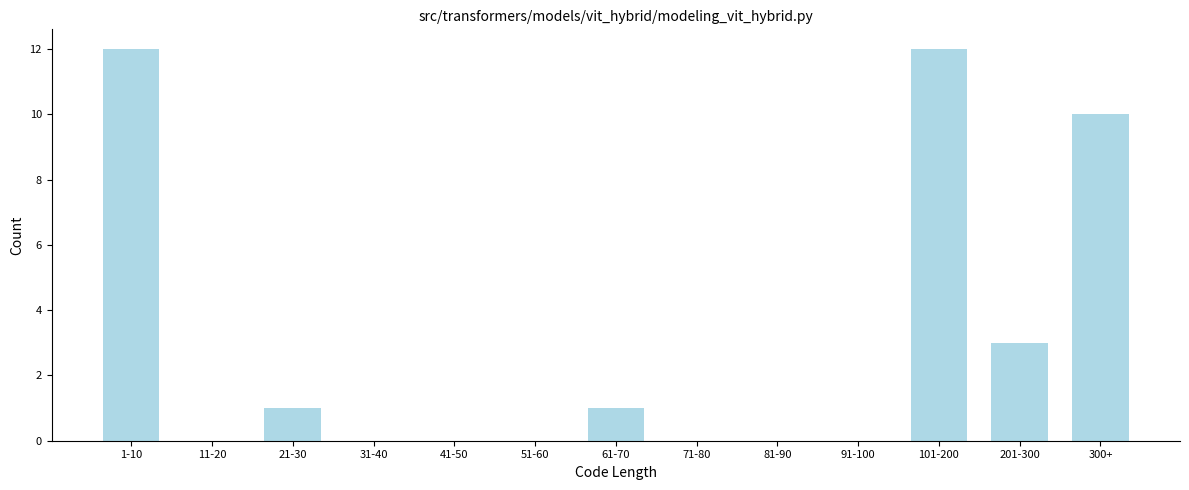

Reading left to right, list all the values displayed in this chart.

1-10=12	11-20=0	21-30=1	31-40=0	41-50=0	51-60=0	61-70=1	71-80=0	81-90=0	91-100=0	101-200=12	201-300=3	300+=10